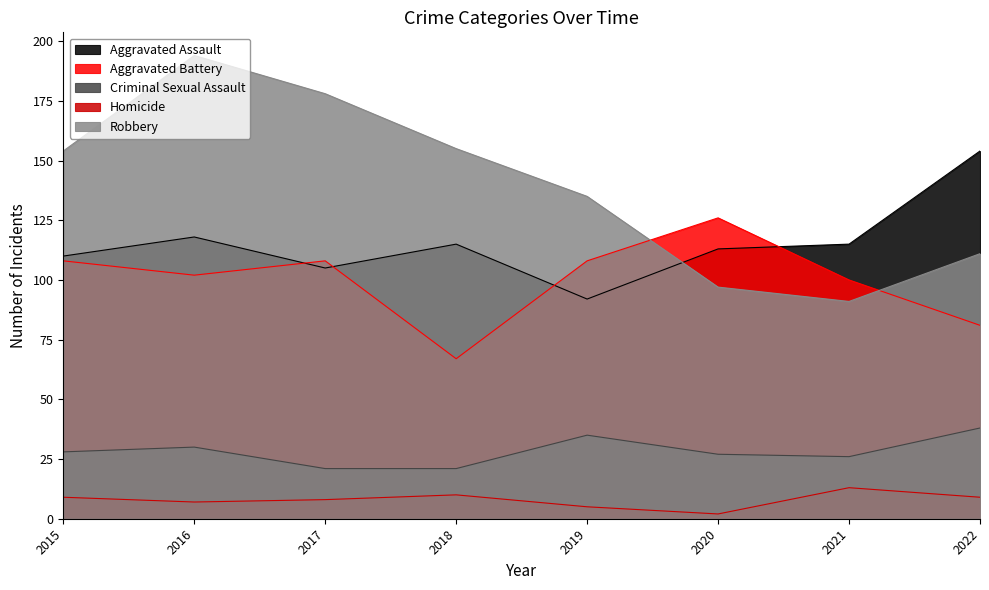

What is the spread (max minus min) of values at 2018?

145